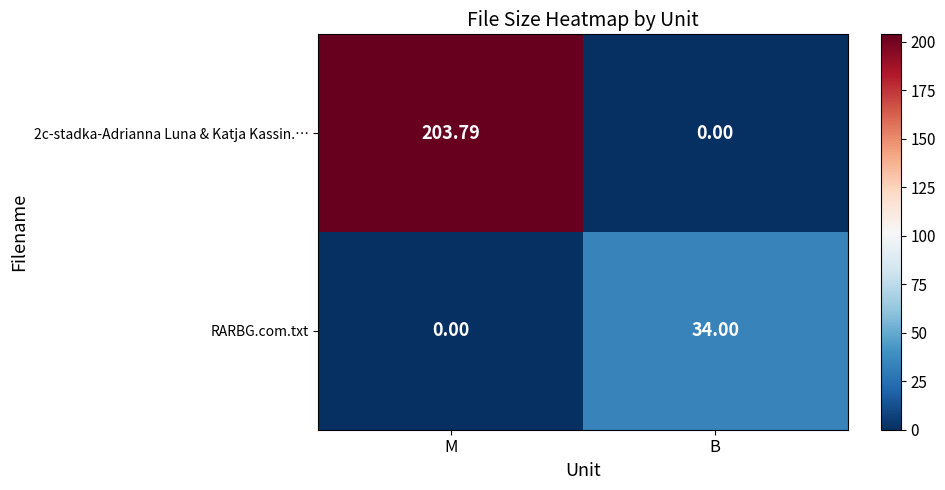

Which series has the largest total across all categories?

2c-stadka-Adrianna Luna & Katja Kassin.…